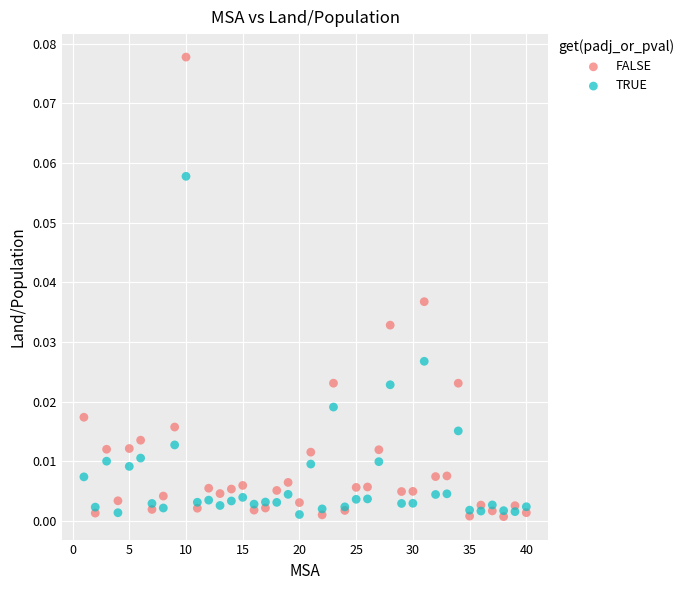

Which series reaches the maximum Y coordinate?

FALSE